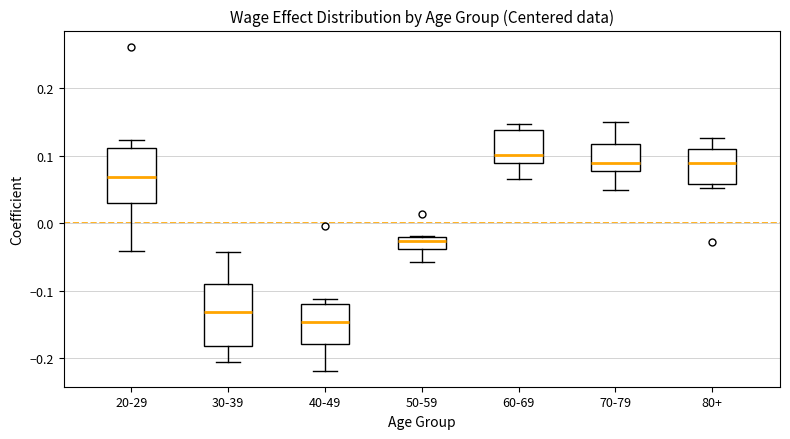

Which box has the highest median line?

60-69